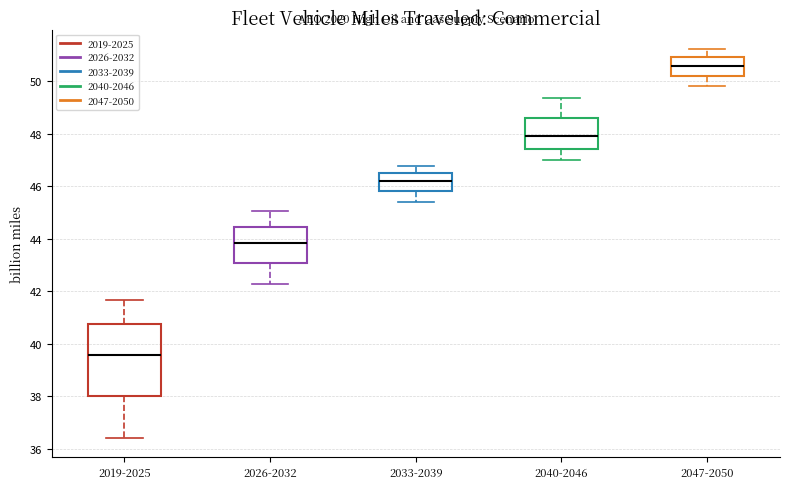

Reading left to right, transcribe this box plot: for each box, give where its median line is, the range the box spans, and where its two whiskers end, as read against the y-axis. The values are not printed on the chart, so give them approximately, as read against the axis.

2019-2025: median 39.6, box 38.0 to 40.8, whiskers 36.4 to 41.6
2026-2032: median 43.8, box 43.0 to 44.4, whiskers 42.2 to 45.0
2033-2039: median 46.2, box 45.8 to 46.4, whiskers 45.4 to 46.8
2040-2046: median 48.0, box 47.4 to 48.6, whiskers 47.0 to 49.4
2047-2050: median 50.6, box 50.2 to 51.0, whiskers 49.8 to 51.2